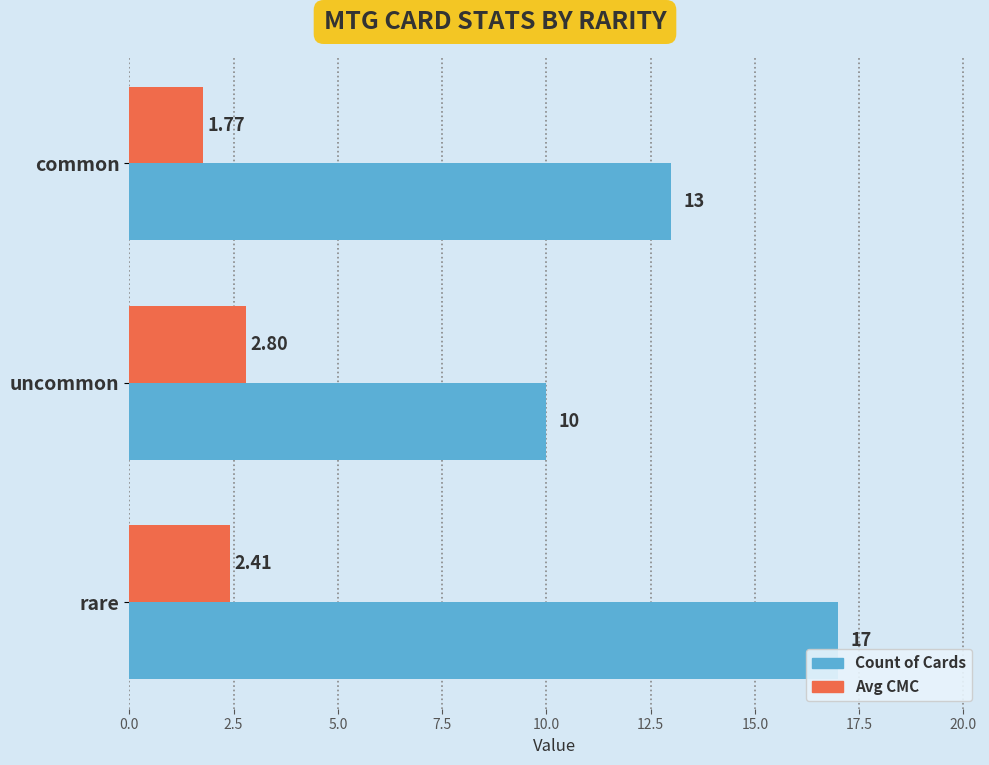

Between uncommon and rare, which series saw the biggest shift?

Count of Cards